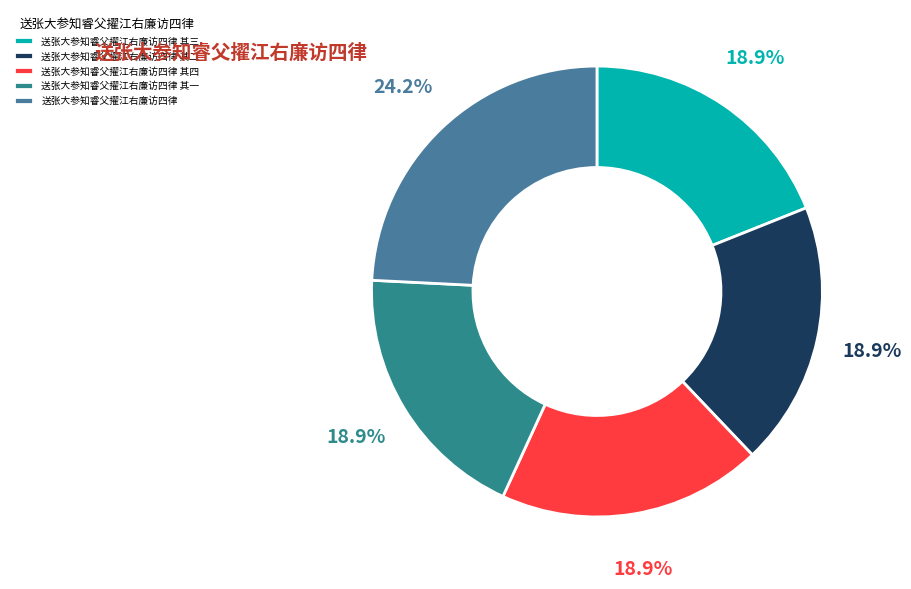

To the nearest percent, what is the difference between the largest and smallest slice percentages?

5%